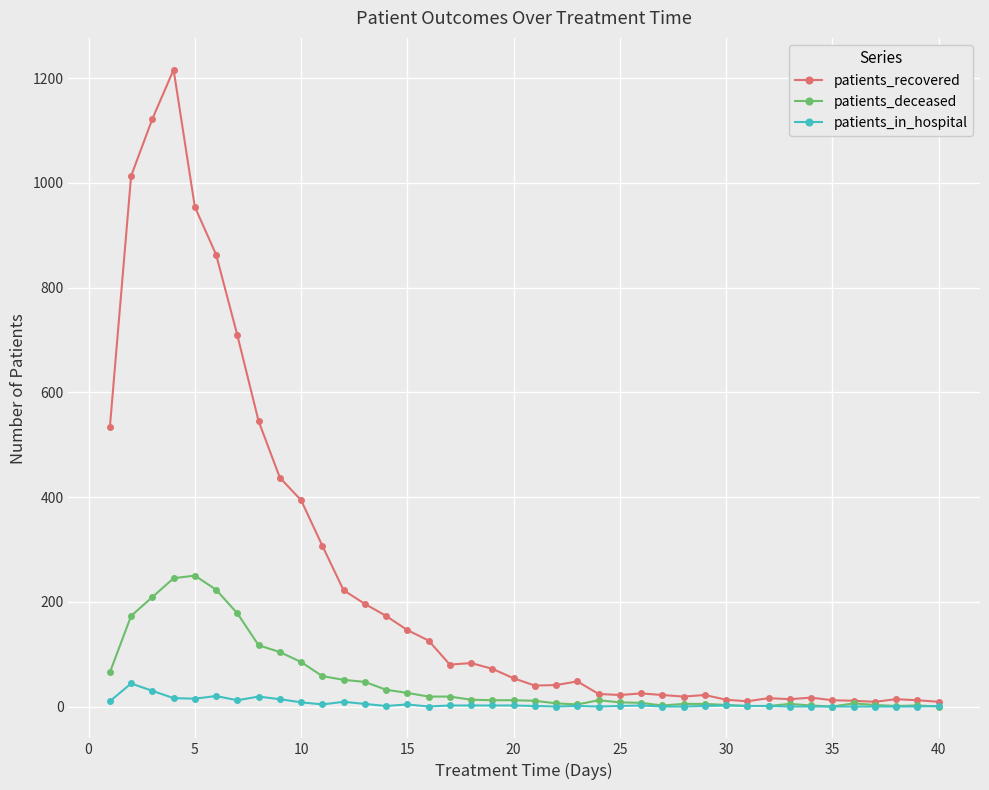

Which series has the largest total across all categories?

patients_recovered